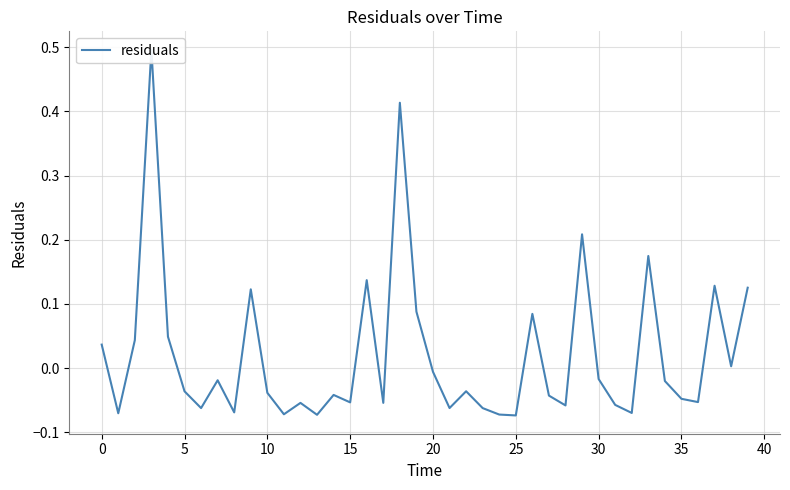

Which category has the lowest value across all series?

25